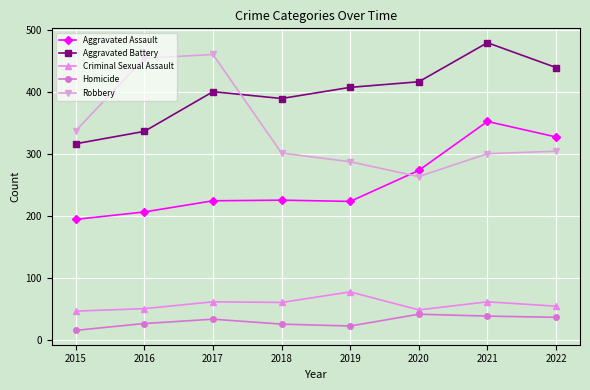

The value of Homicide at 2015 is 15. True or false?

True